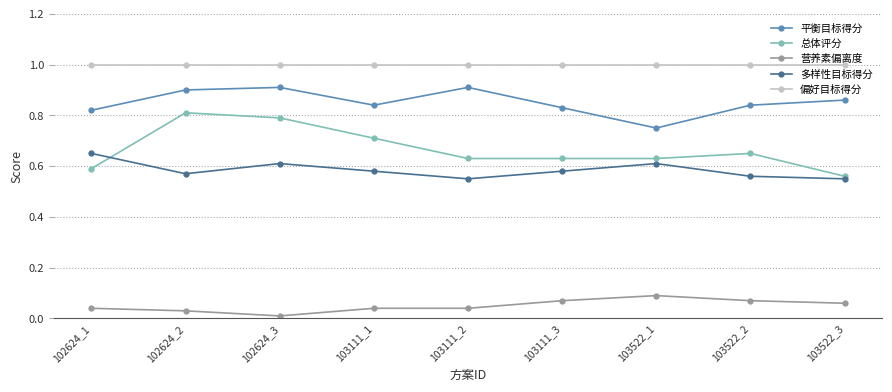

Count the 总体评分 values in the range 0 to 1.

9